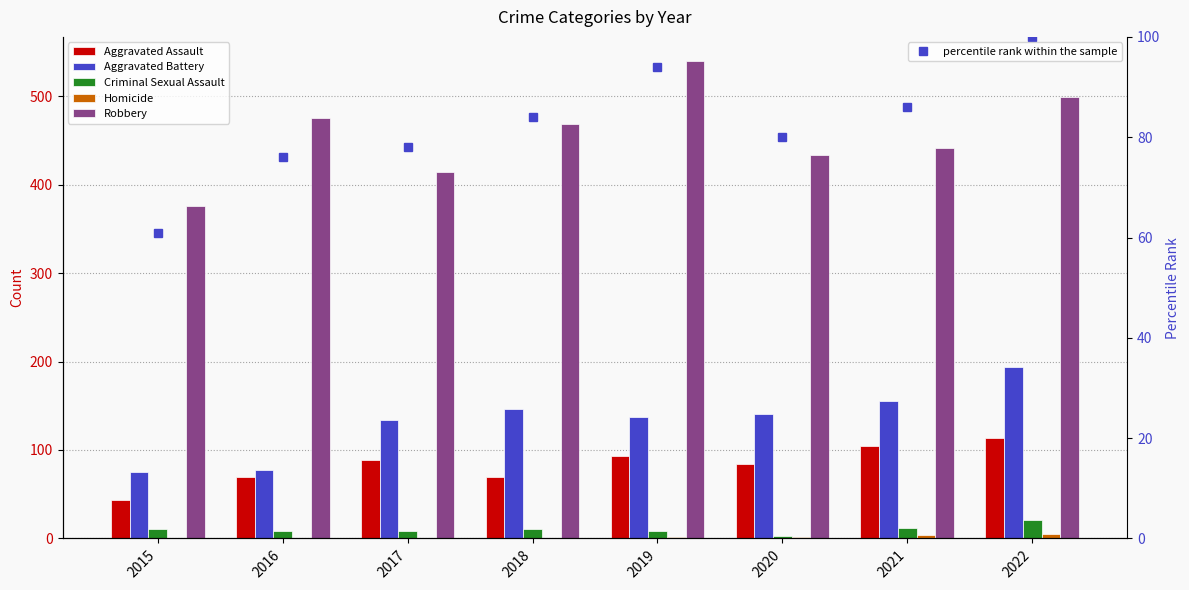

Reading left to right, transcribe all the data shown in this chart.

Aggravated Assault: 2015=43	2016=70	2017=89	2018=70	2019=93	2020=84	2021=105	2022=114
Aggravated Battery: 2015=75	2016=77	2017=134	2018=146	2019=137	2020=141	2021=155	2022=194
Criminal Sexual Assault: 2015=11	2016=8	2017=8	2018=11	2019=8	2020=3	2021=12	2022=21
Homicide: 2015=0	2016=1	2017=1	2018=1	2019=2	2020=2	2021=4	2022=5
Robbery: 2015=376	2016=475	2017=414	2018=469	2019=540	2020=433	2021=441	2022=499
percentile rank within the sample: 2015=61	2016=76	2017=78	2018=84	2019=94	2020=80	2021=86	2022=100